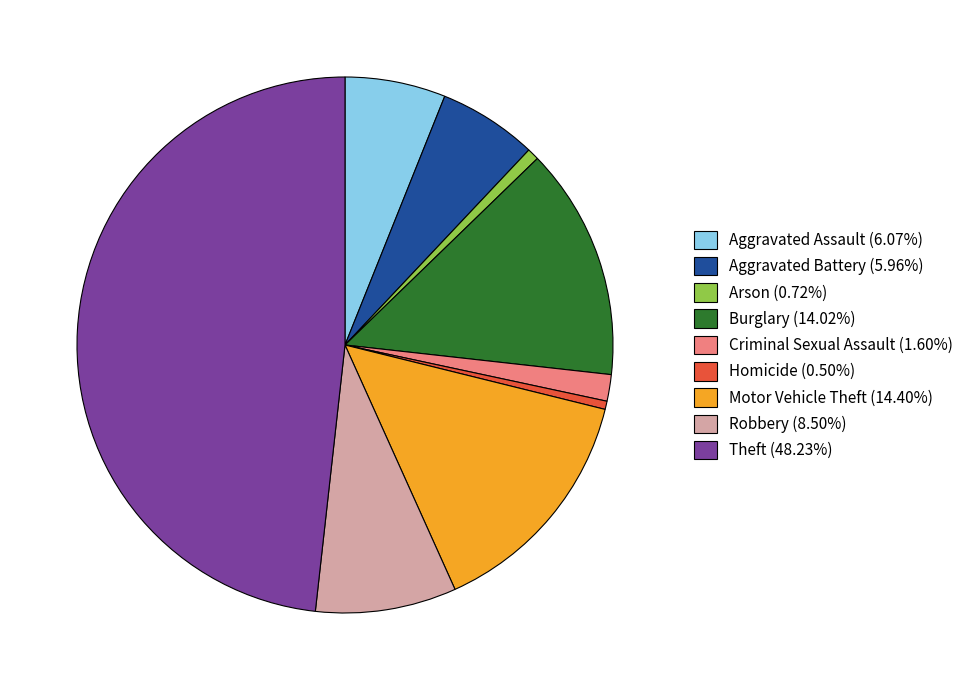

Is there any slice that represents more than half of the pie?

No